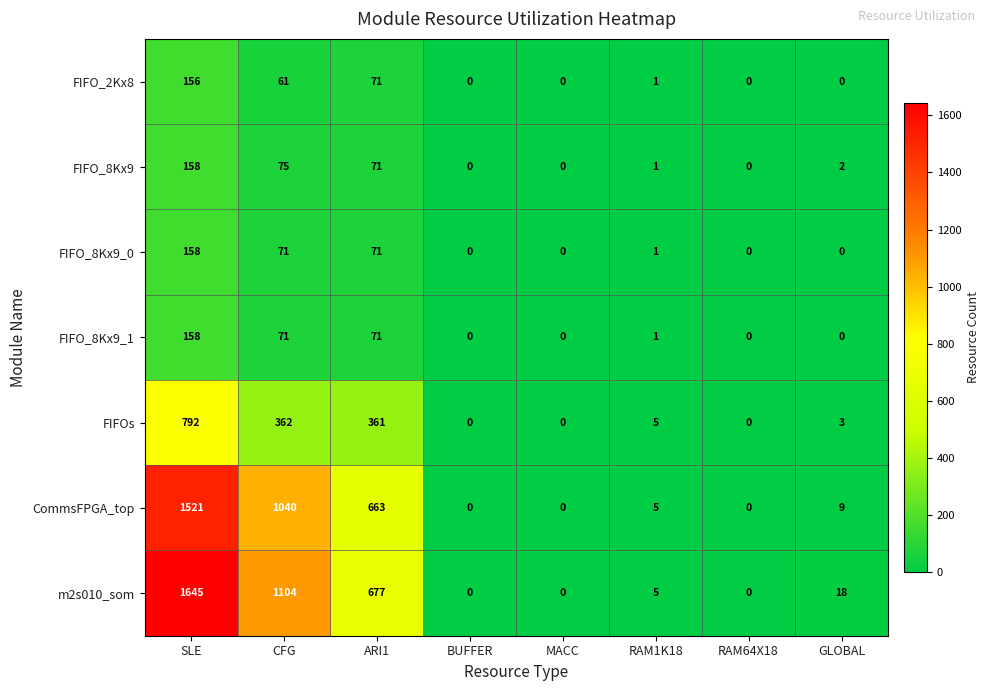

What is the difference between the second highest and second lowest values in the m2s010_som series?

1104